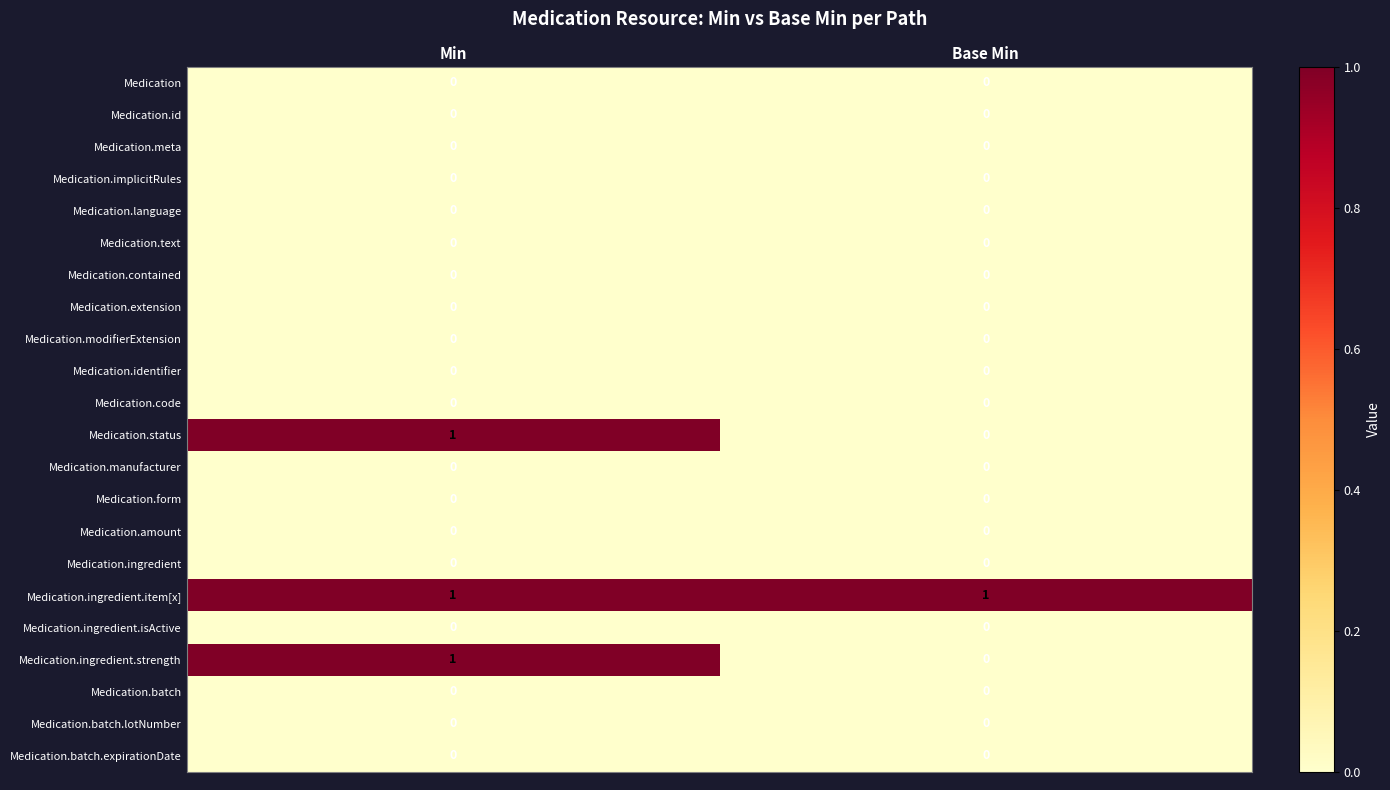

At which category is the sum across all series the highest?

Min